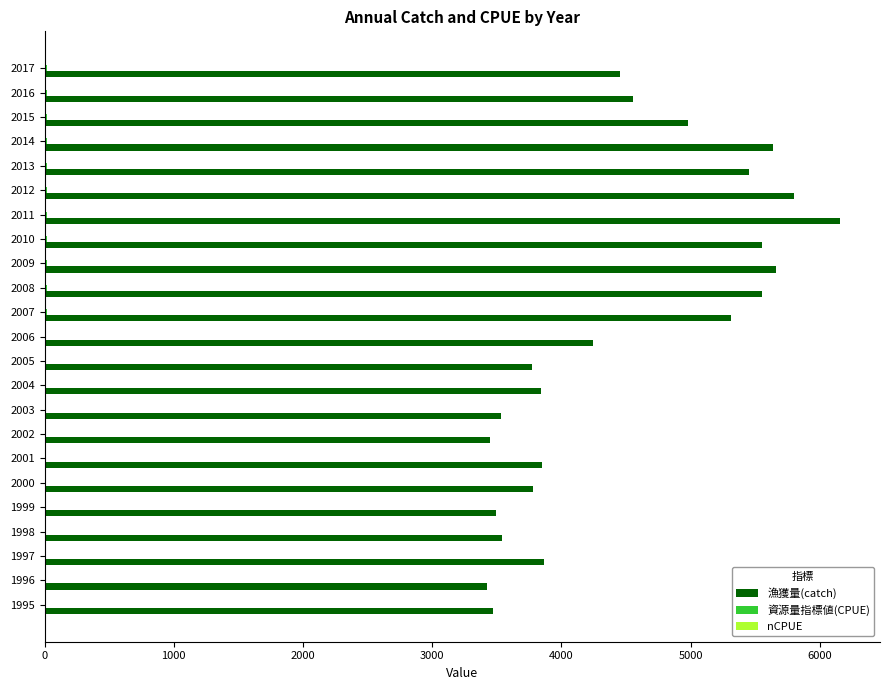

What is the maximum value for 漁獲量(catch)?

6157.6